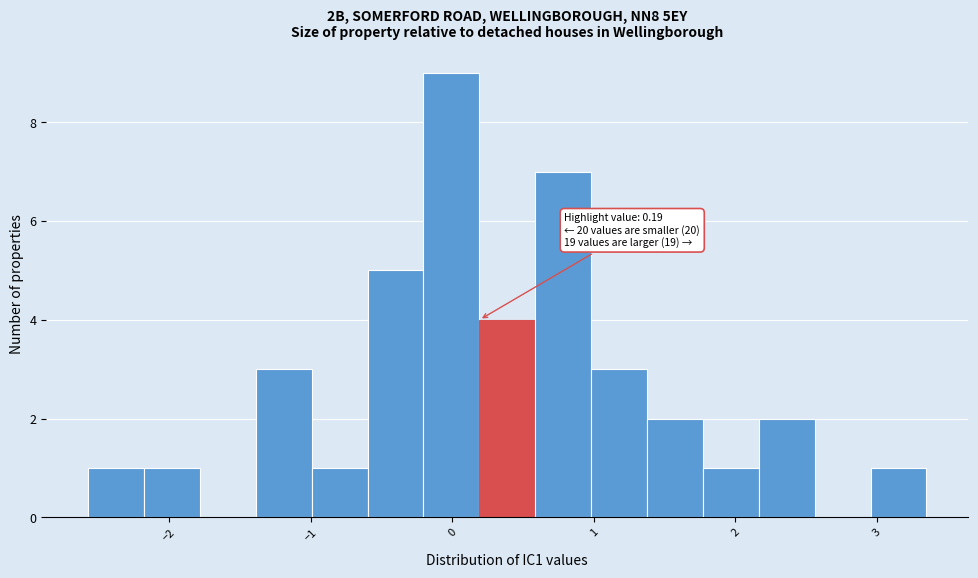

Around what value on the x-axis is the tallest bar? Give the approximate position of its centre, as read against the axis.

0.0